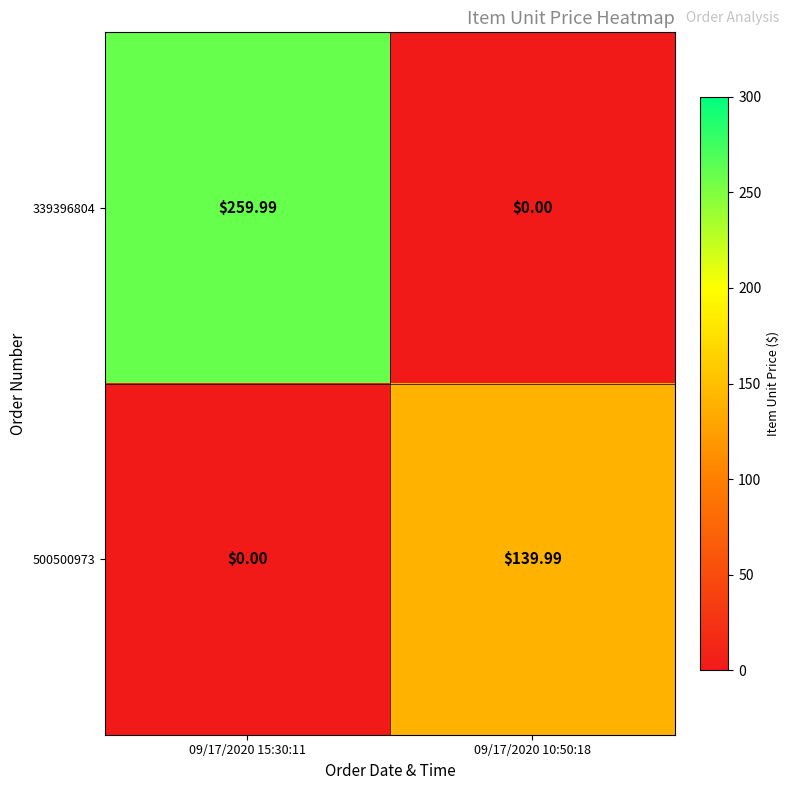

How many data points in 339396804 are above 259?

1